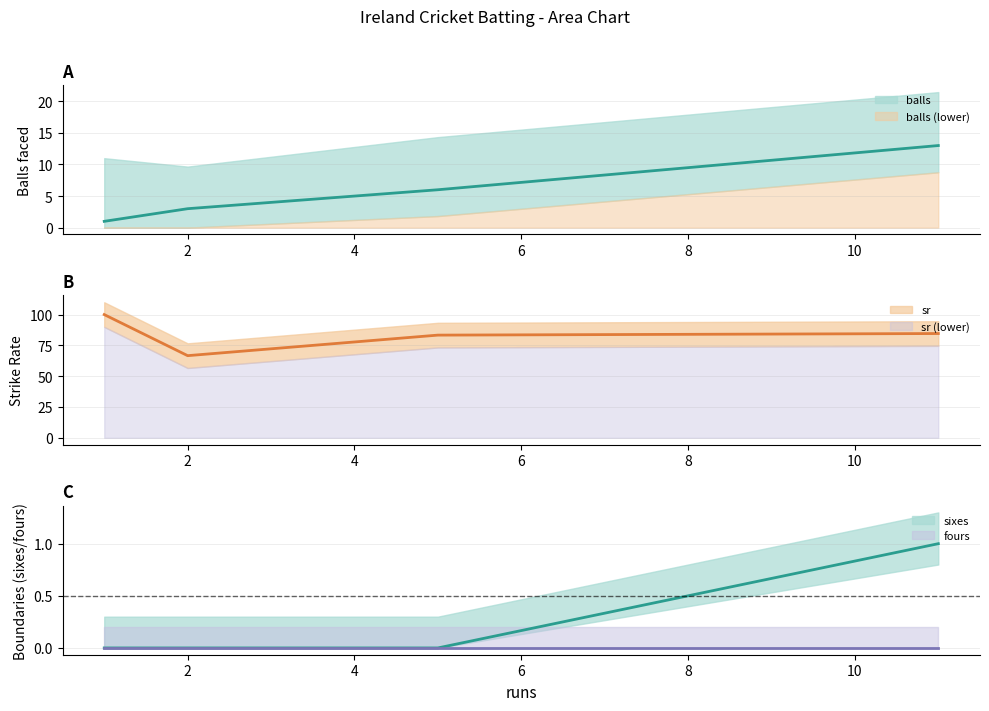

List the series in order of their peak value, highest first.

sr, balls, sixes, fours